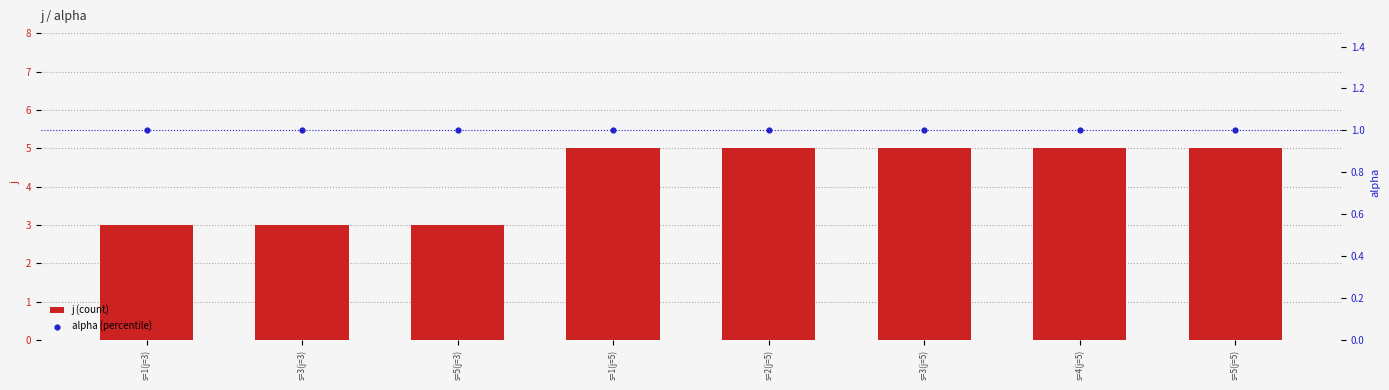

At which category is the sum across all series the highest?

s=1(j=5)